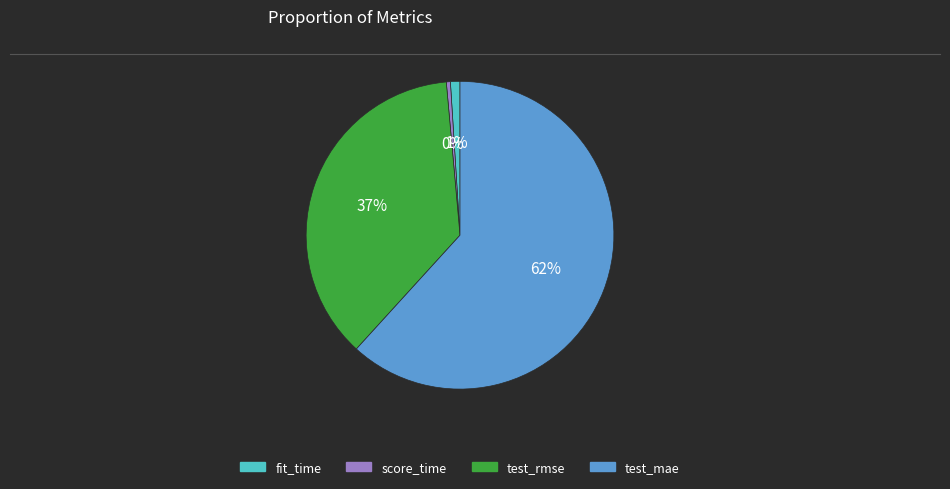

How many slices are in this pie chart?

4